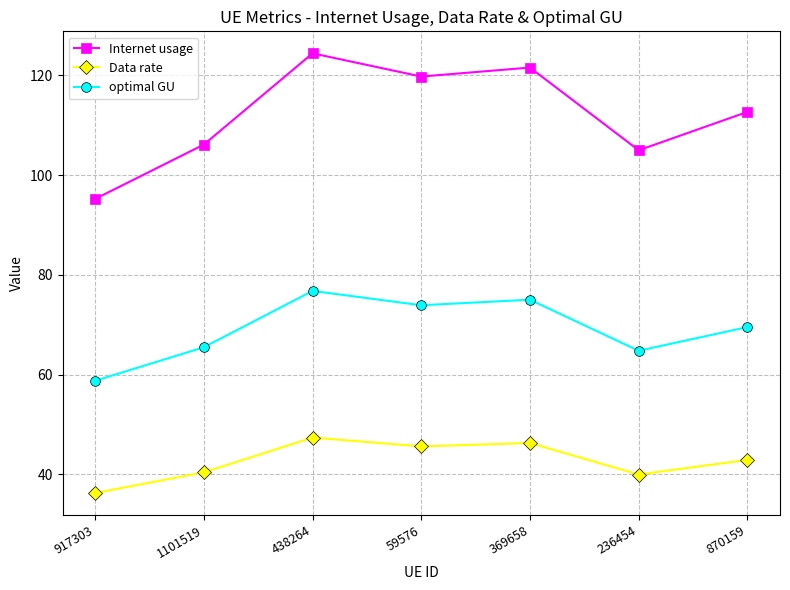

Is this an area chart (filled region under the line)?

No